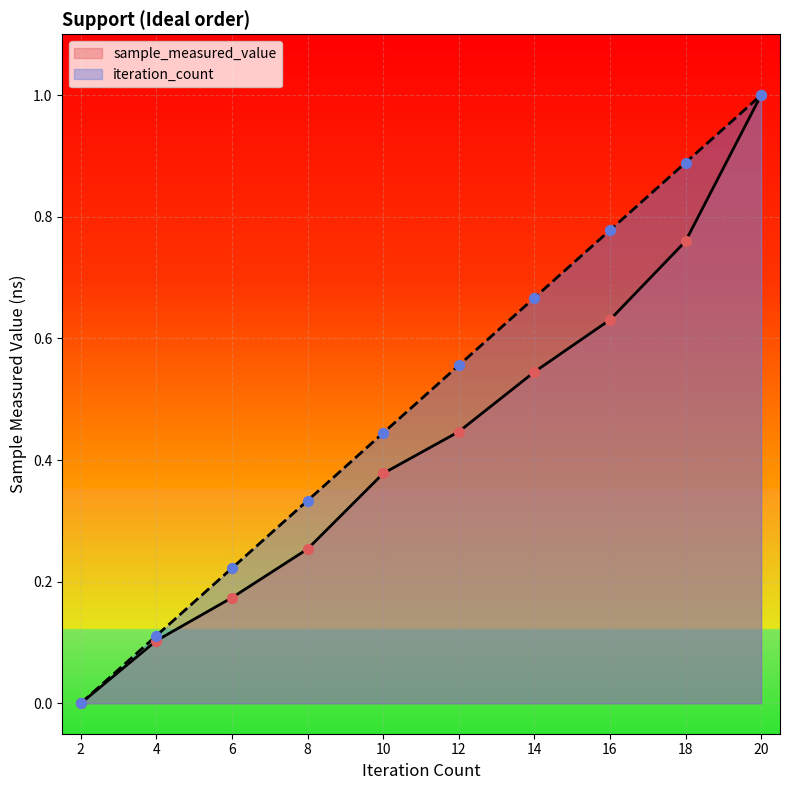

Is the value of sample_measured_value at 12 greater than the value of iteration_count at 14?

No